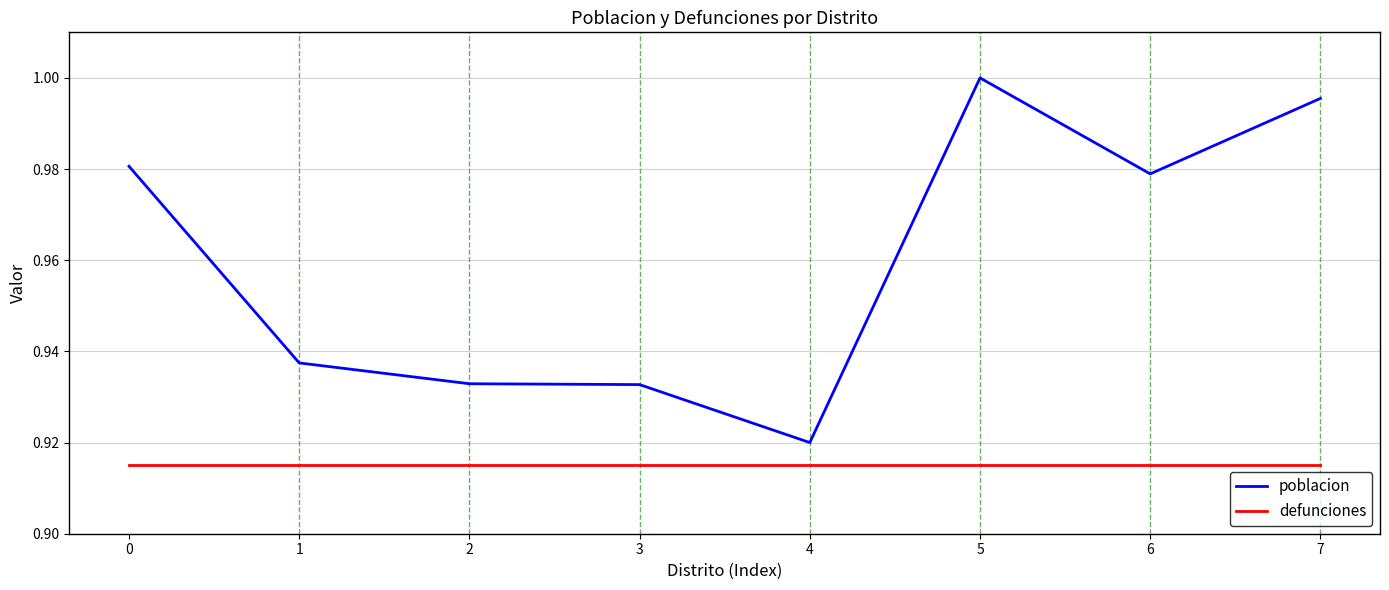

Rank the series by their average value, from lowest to highest.

defunciones, poblacion